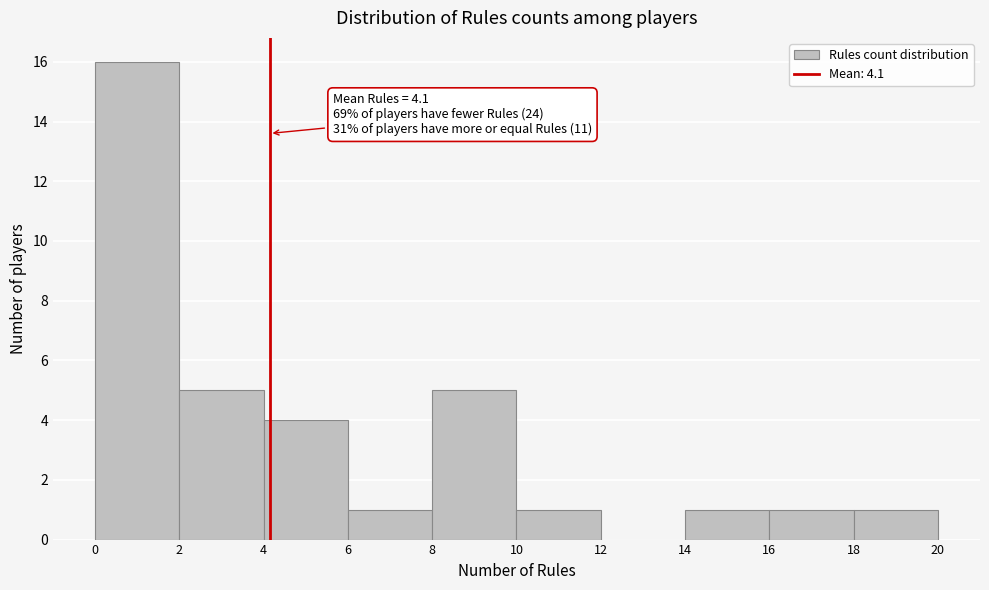

Which range on the x-axis has the tallest bar?

0 to 2